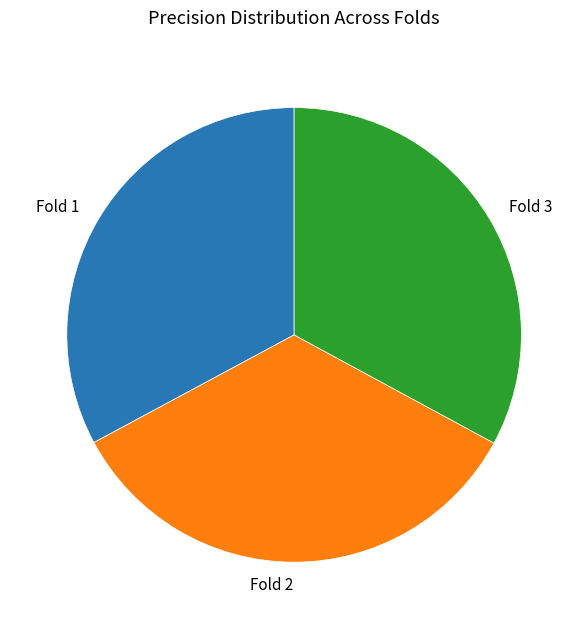

How many slices are in this pie chart?

3